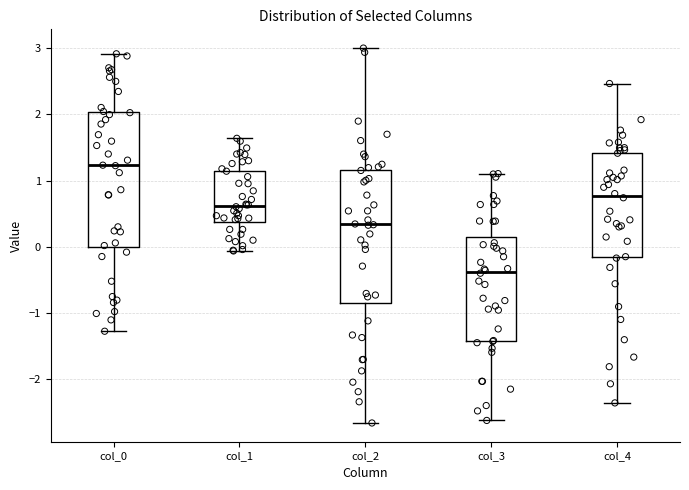

Where does the median line of the box for col_2 sit on the y-axis? The values are not printed on the chart, so give them approximately, as read against the axis.

0.3